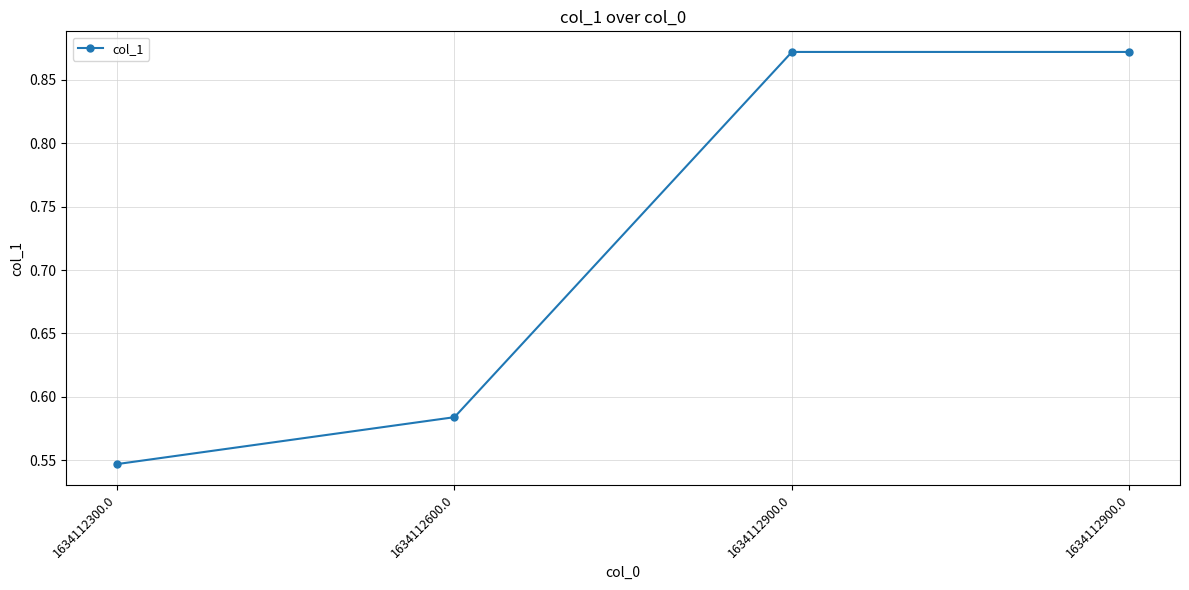

How many lines are shown in the chart?

1